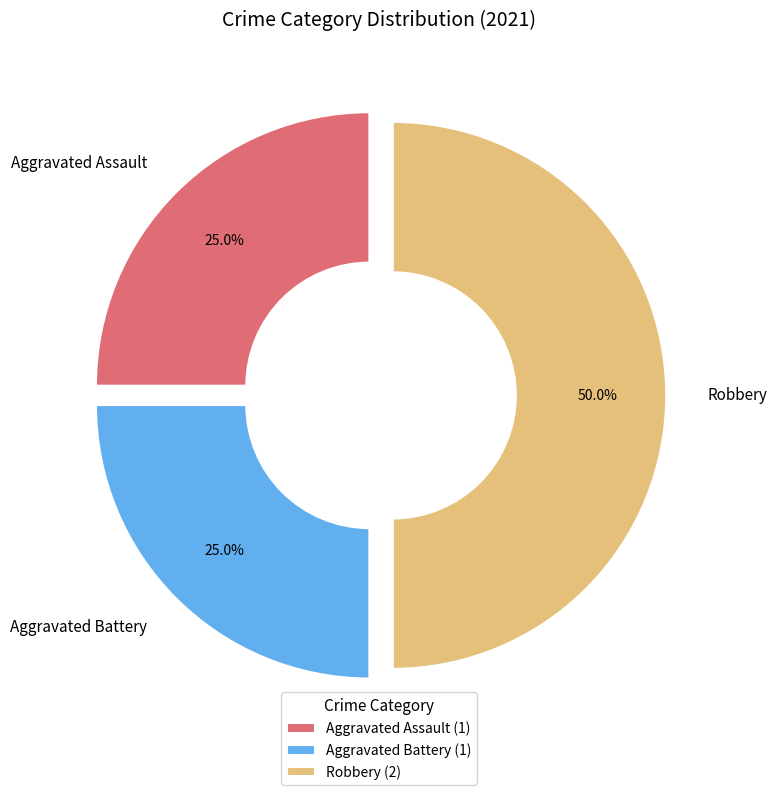

To the nearest percent, what is the combined percentage of Aggravated Assault and Aggravated Battery?

50%